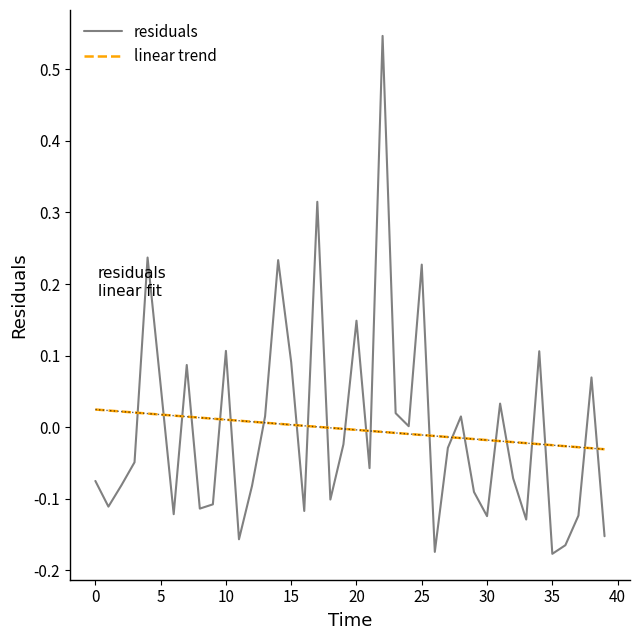

What is the difference between the maximum and minimum values in the residuals series?

0.7